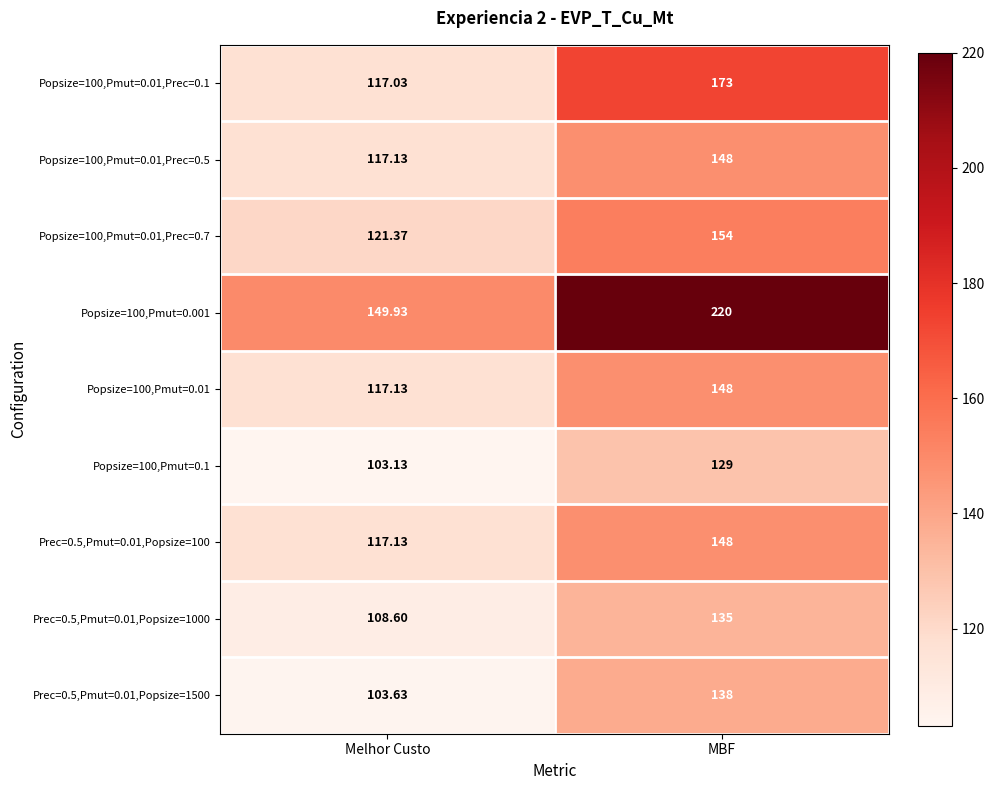

At which category is the sum across all series the highest?

MBF